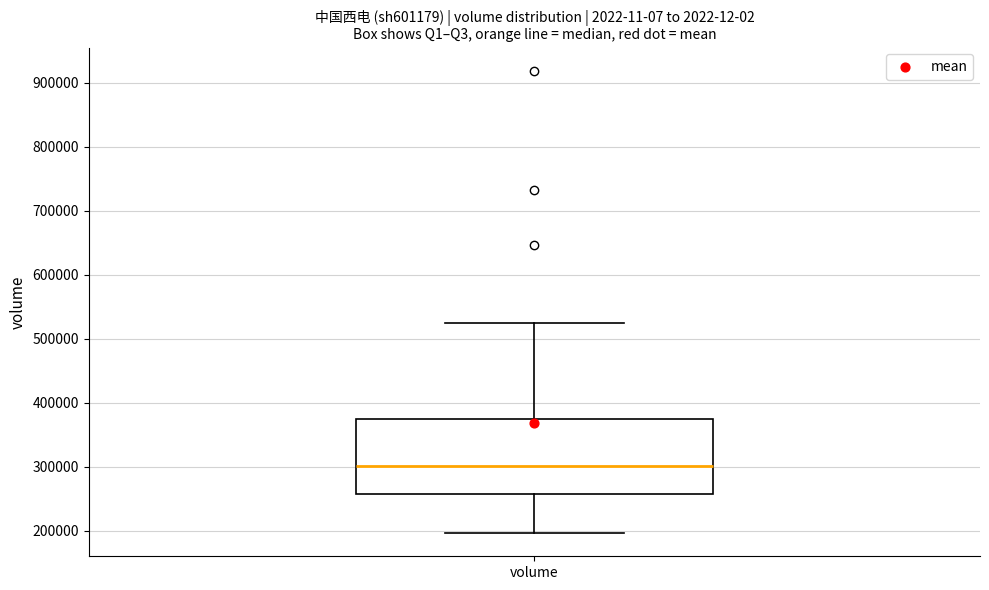

Read this box plot against the y-axis: the position of the median line, the range covered by the box, and the ends of both whiskers. The values are not printed on the chart, so give them approximately, as read against the axis.

median 300000, box 260000 to 370000, whiskers 200000 to 520000